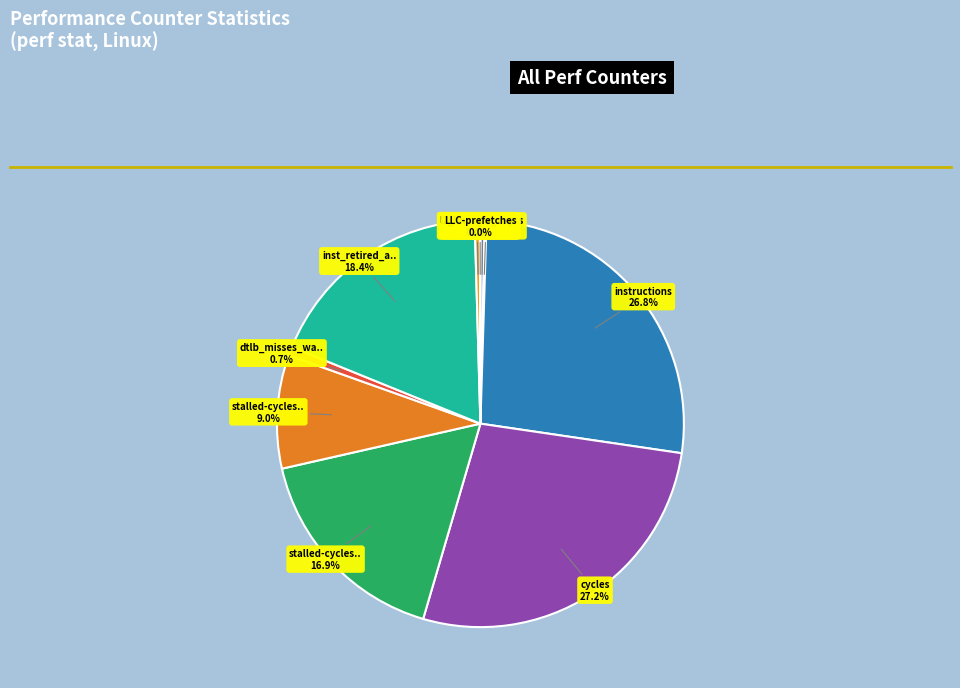

To the nearest percent, what is the average slice percentage?

10%